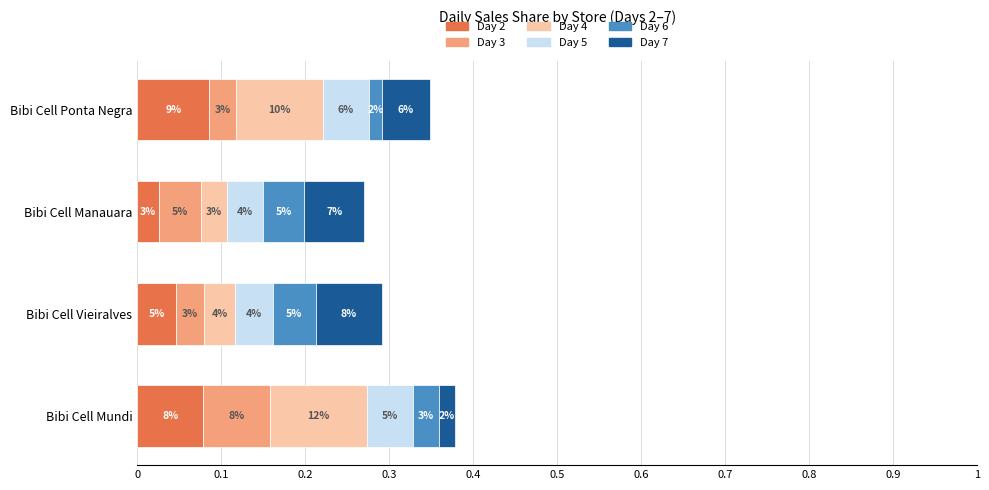

What are all the series names shown in the legend?

Day 2, Day 3, Day 4, Day 5, Day 6, Day 7